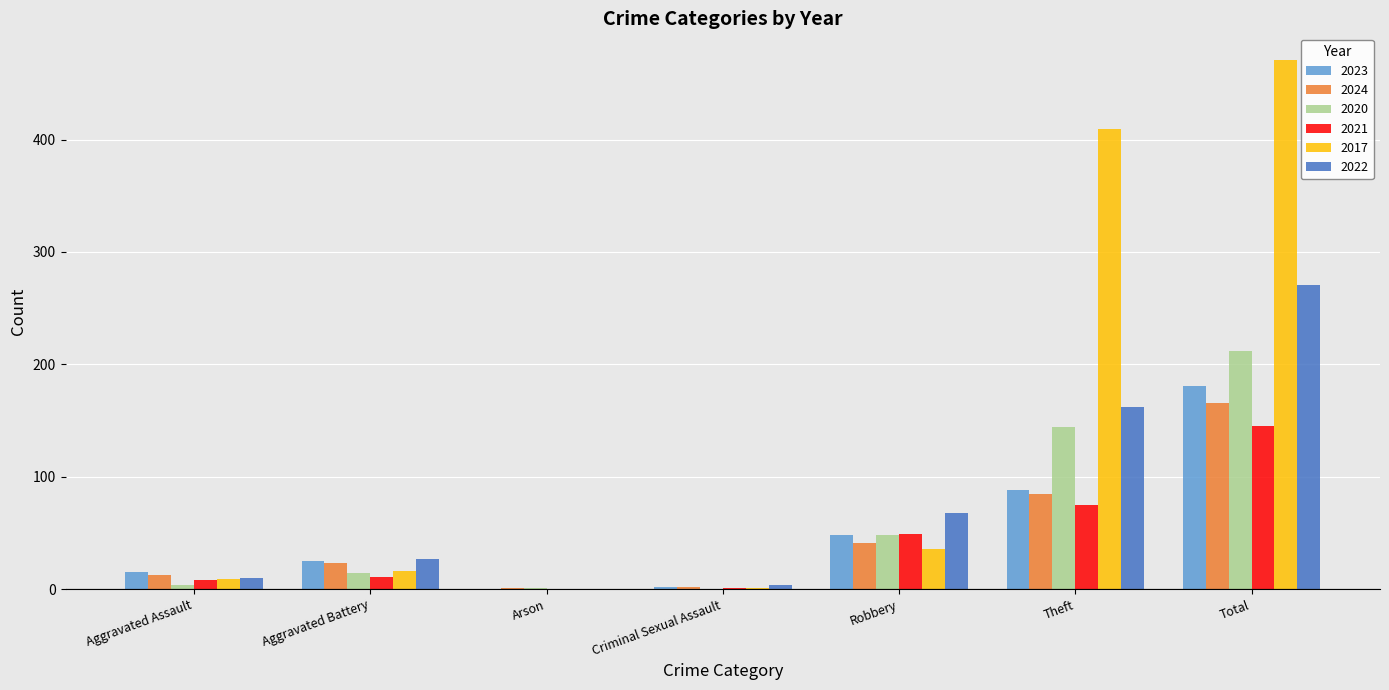

What is the maximum value for 2021?

145